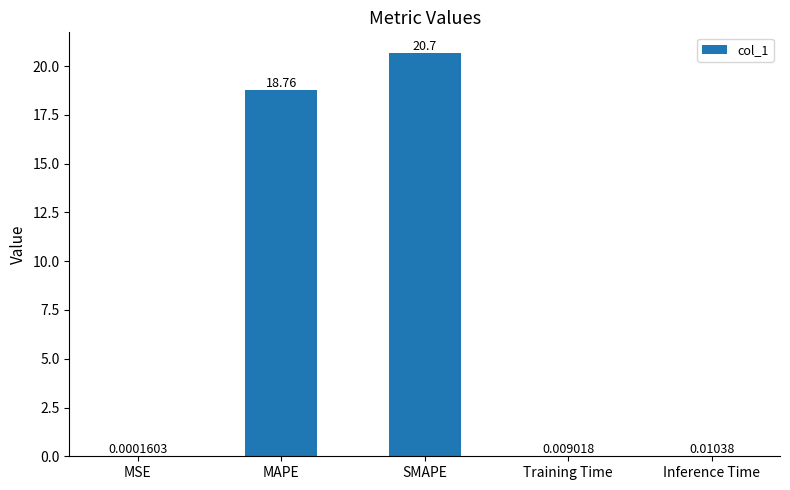

What is the sum of the values at SMAPE and Training Time?

20.7